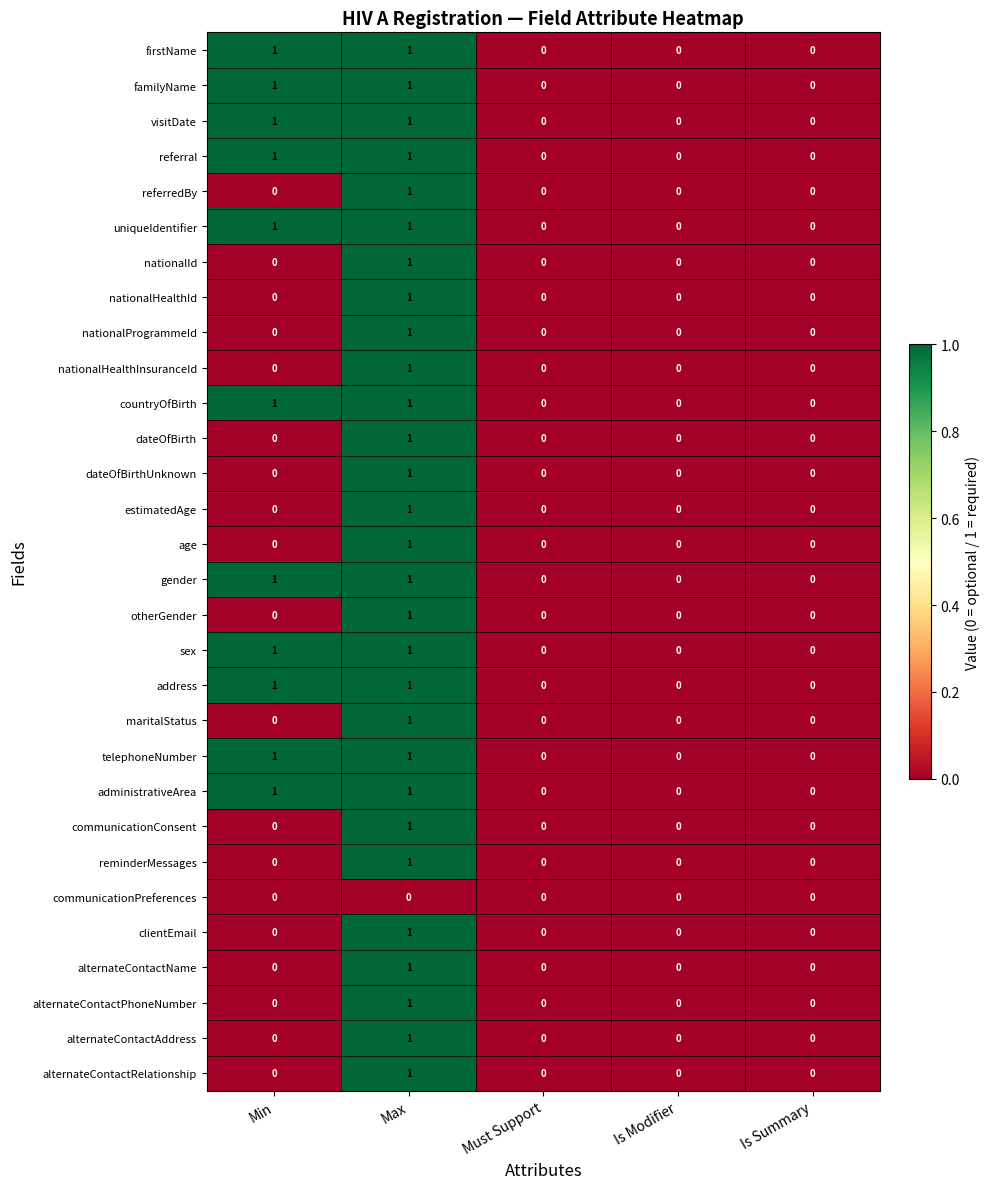

At which label does alternateContactName reach its peak?

Max